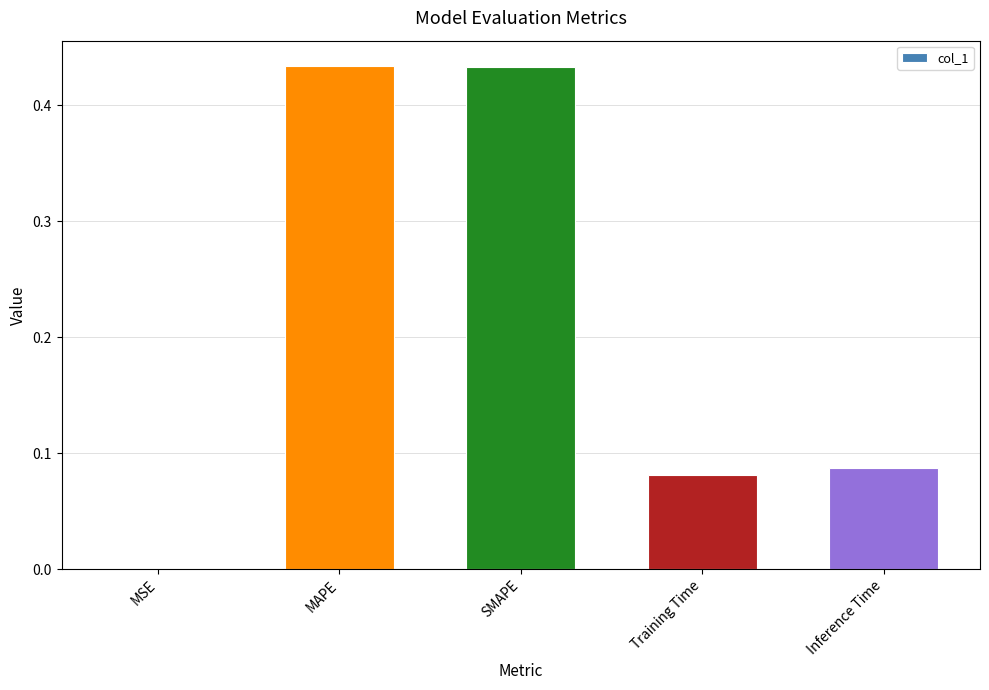

What is the sum of the values at Inference Time and MAPE?

0.5